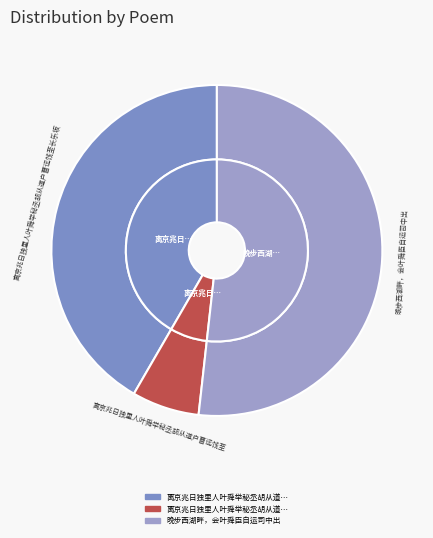

Is the sum of 晚步西湖畔，会叶舜臣自运司中出 and 离京兆日独里人叶舜举秘丞胡从道户曹远饯至 greater than half?

Yes